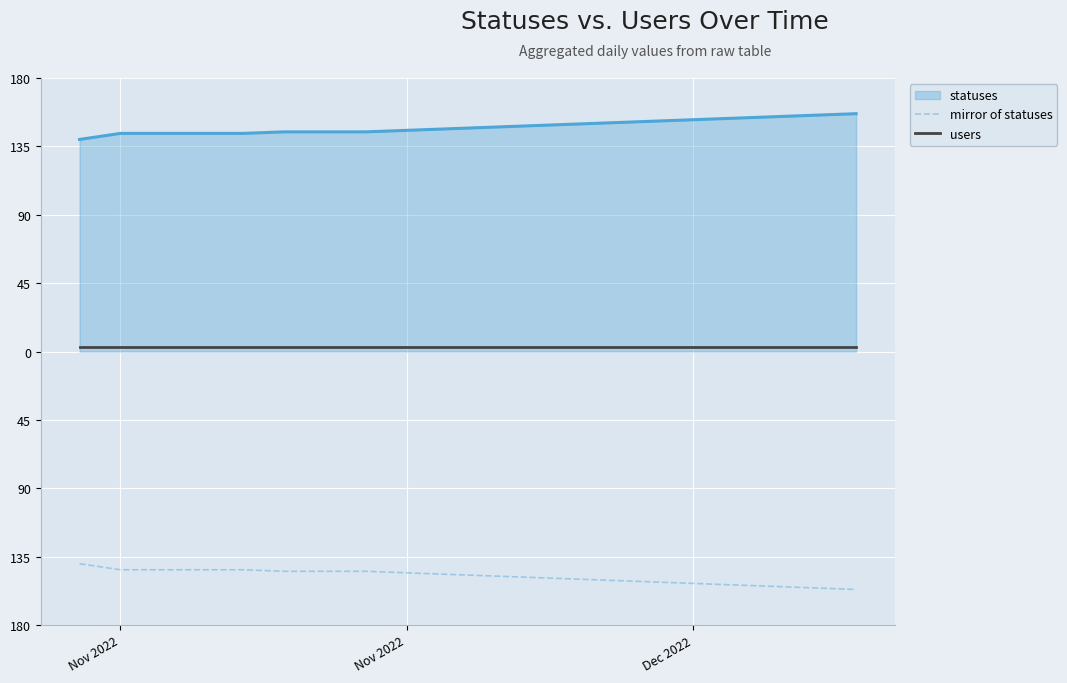

True or false: users and mirror of statuses intersect in this chart.

False